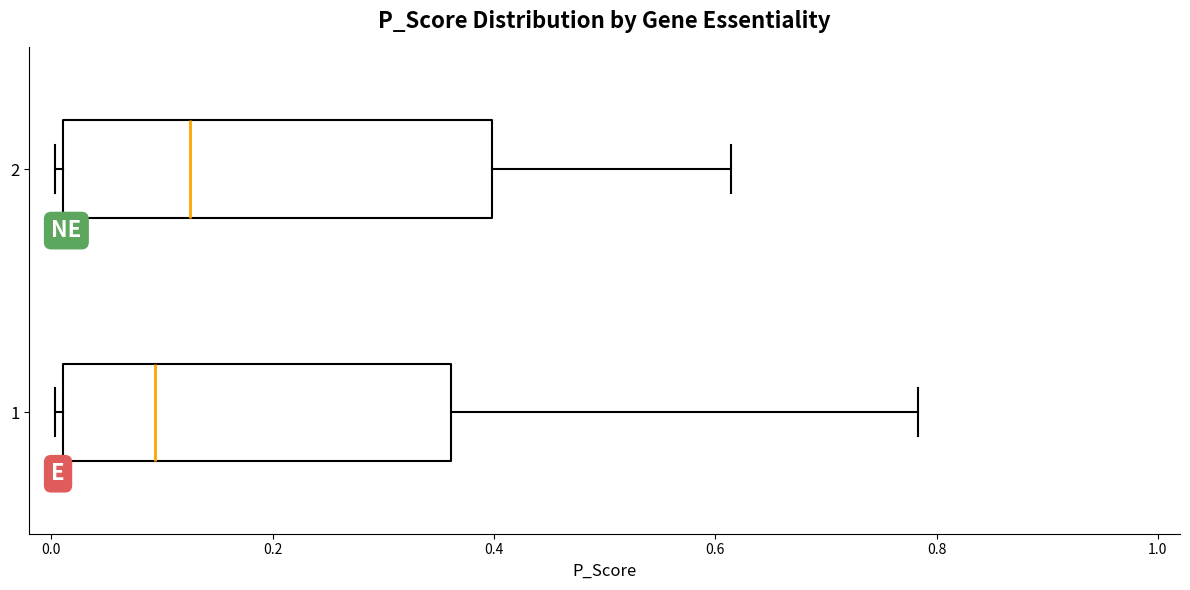

Reading bottom to top, transcribe this box plot: for each box, give where its median line is, the range the box spans, and where its two whiskers end, as read against the x-axis. The values are not printed on the chart, so give them approximately, as read against the axis.

1: median 0.10, box 0.02 to 0.36, whiskers 0.00 to 0.78
2: median 0.12, box 0.02 to 0.40, whiskers 0.00 to 0.62